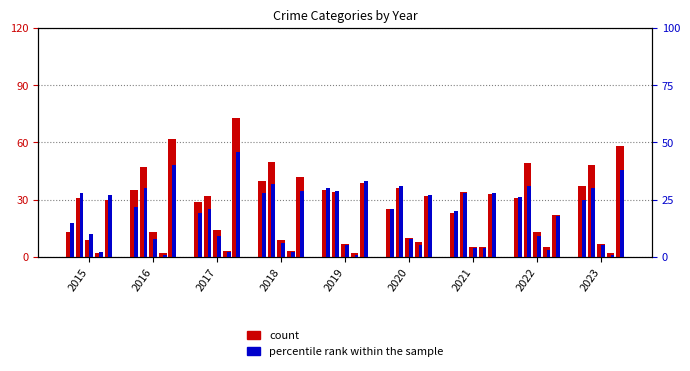

What is the value of the count bar at the 1st from the left?

13